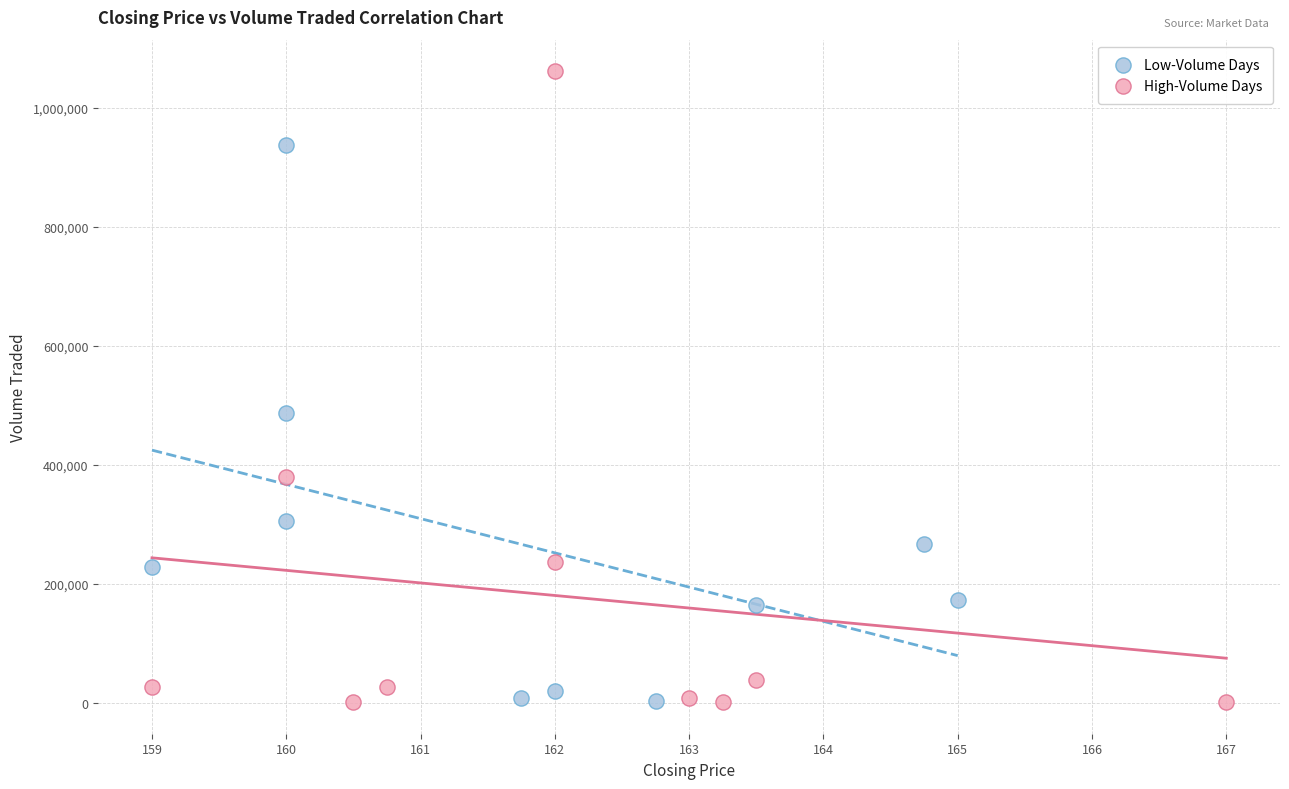

What are all the series names shown in the legend?

Low-Volume Days, High-Volume Days